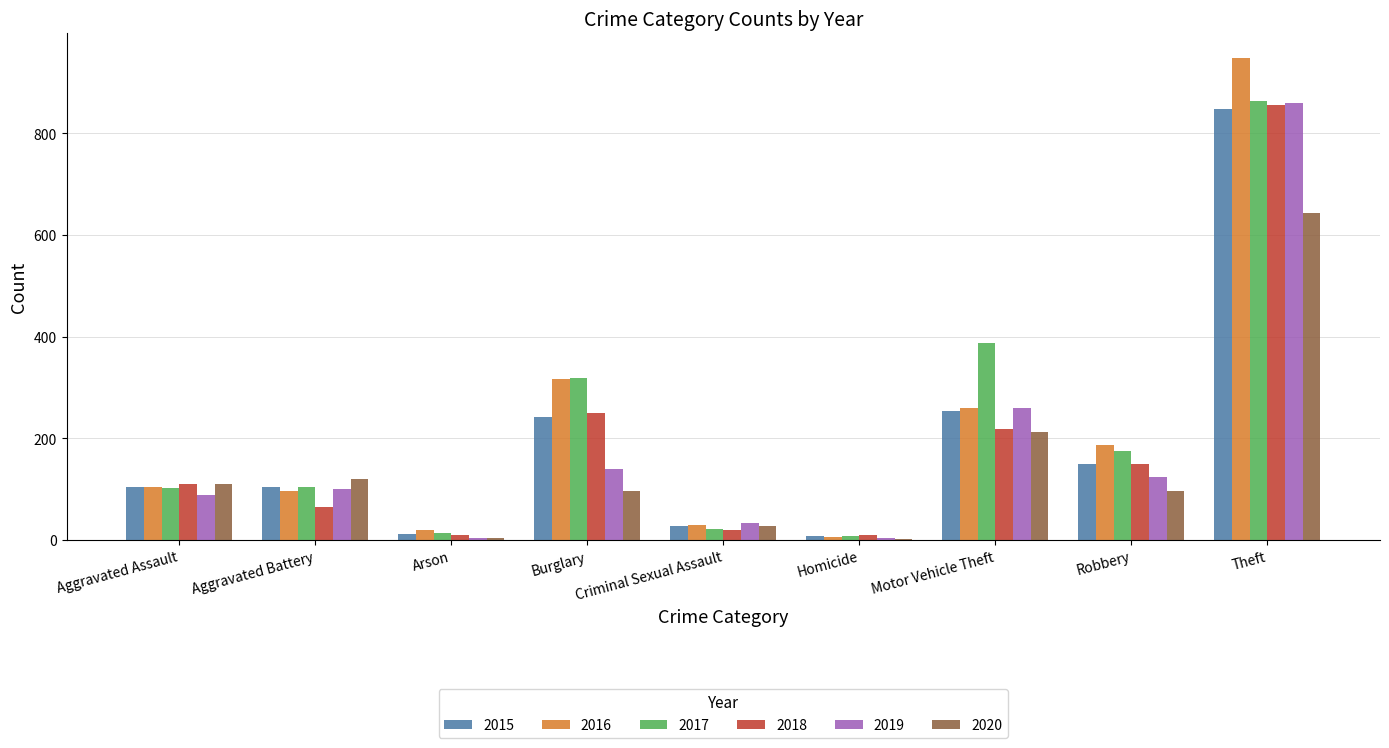

What is the sum of all 2017 values?

1993